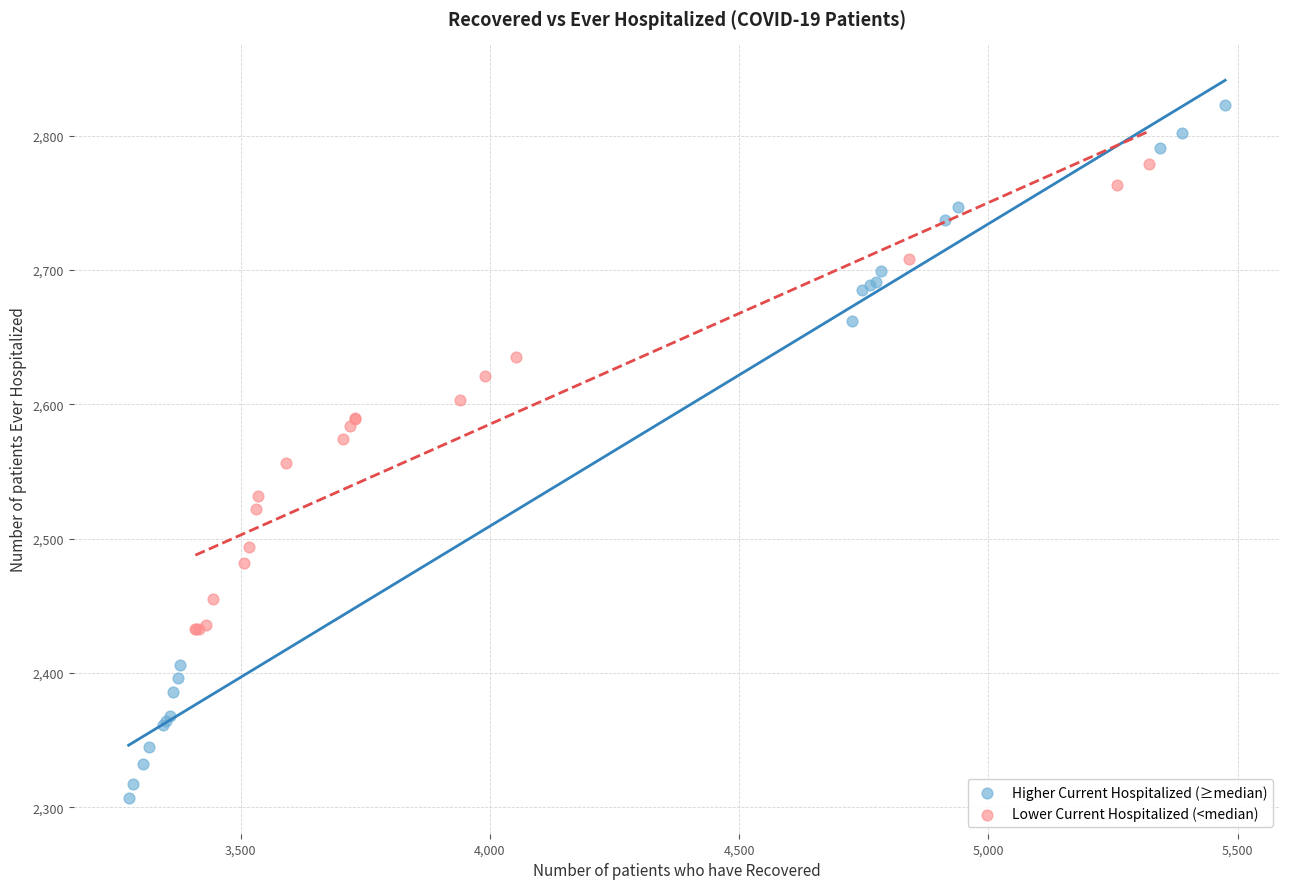

Which series has the widest spread of Y values?

Higher Current Hospitalized (≥median)